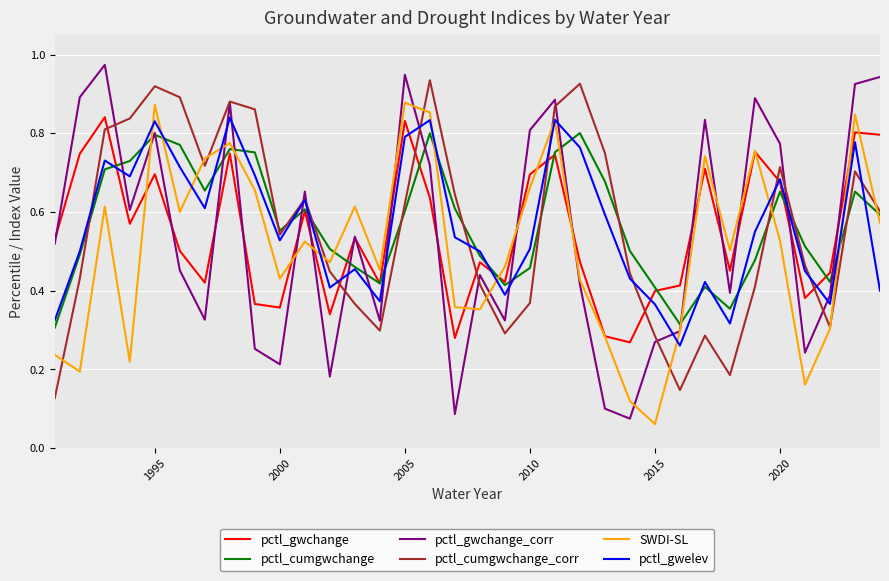

Which series has the largest range (max minus min)?

pctl_gwchange_corr